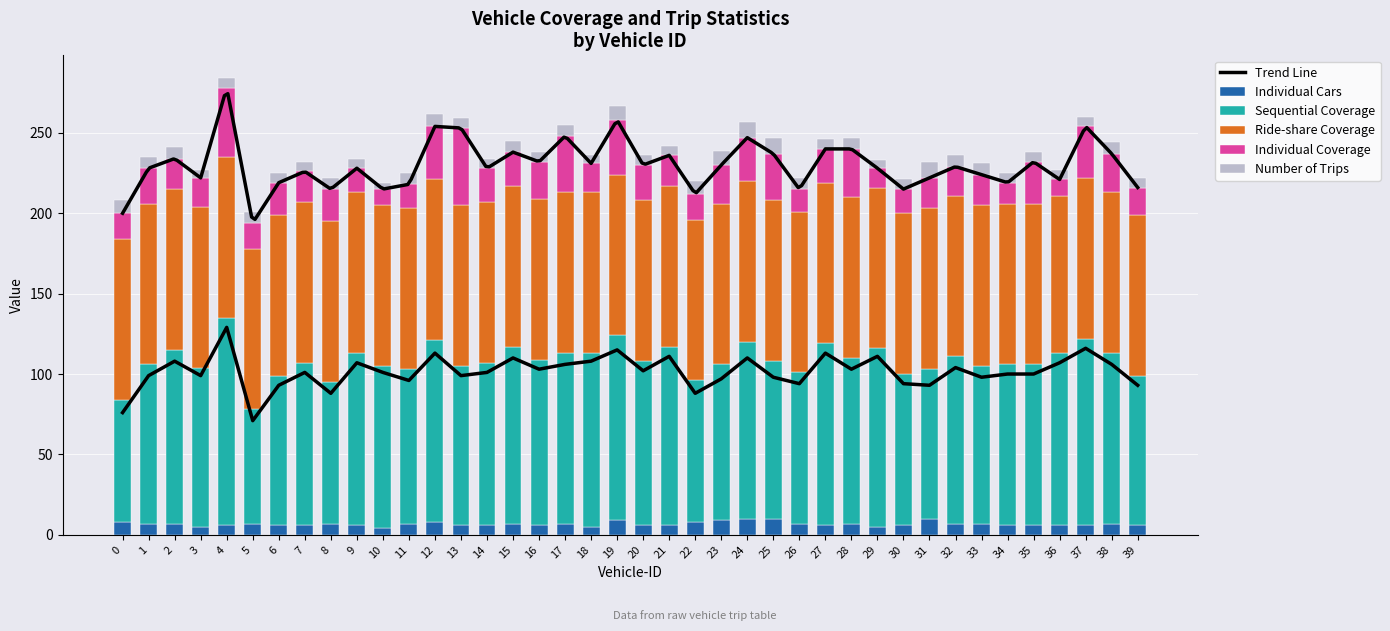

Count the number of data series in this chart.

6